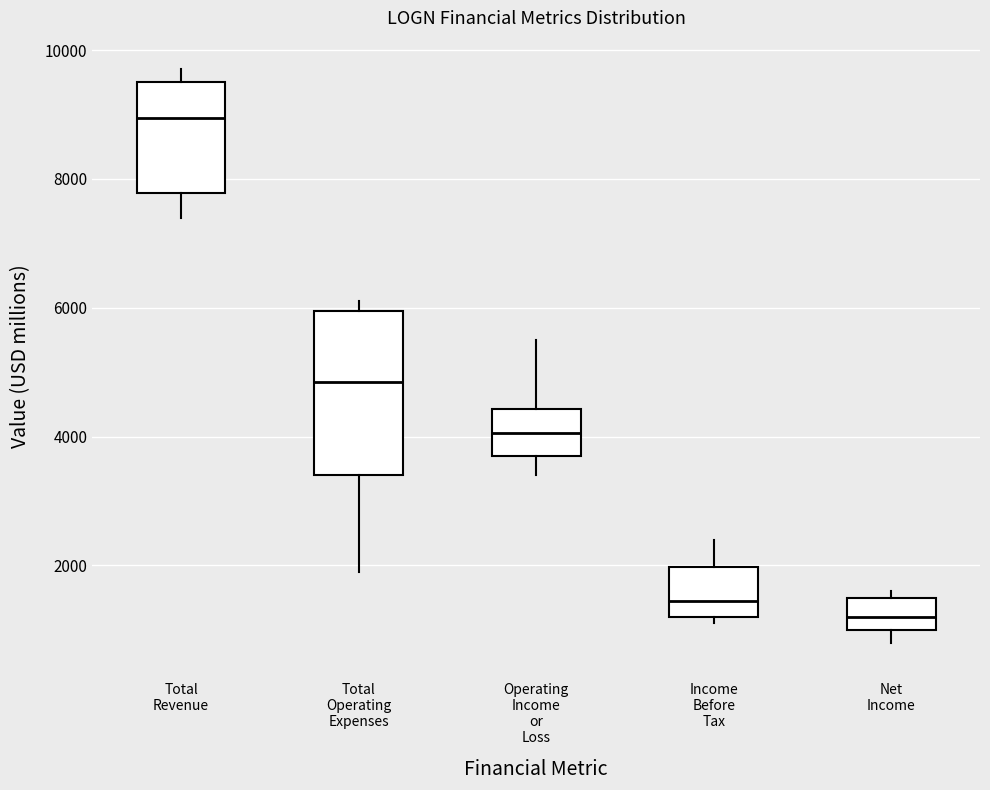

Comparing the boxes themselves (not the whiskers), which one is the tallest?

Total Operating Expenses